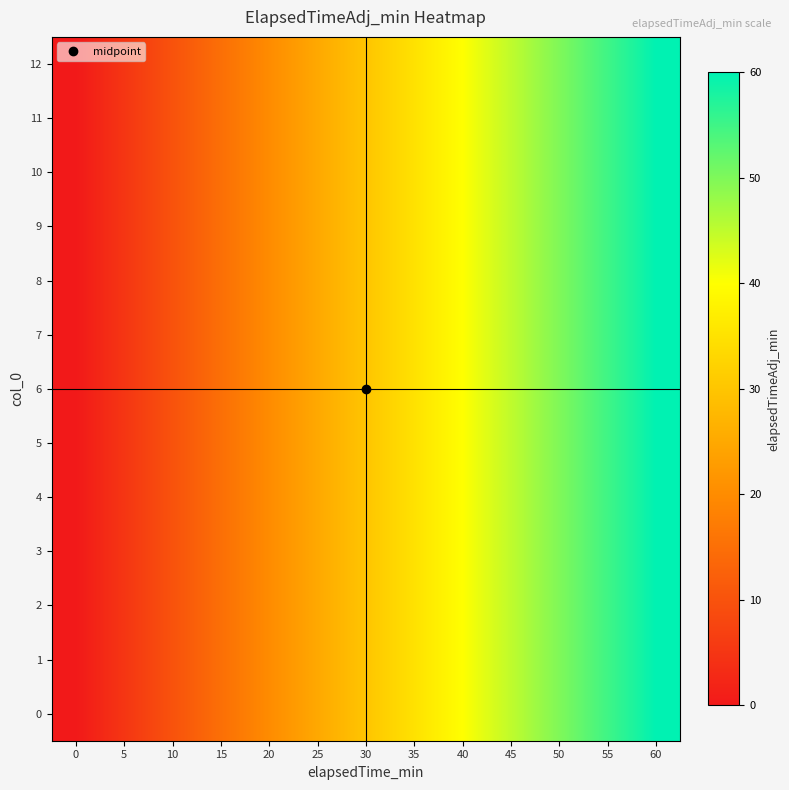

At which category is the sum across all series the highest?

60